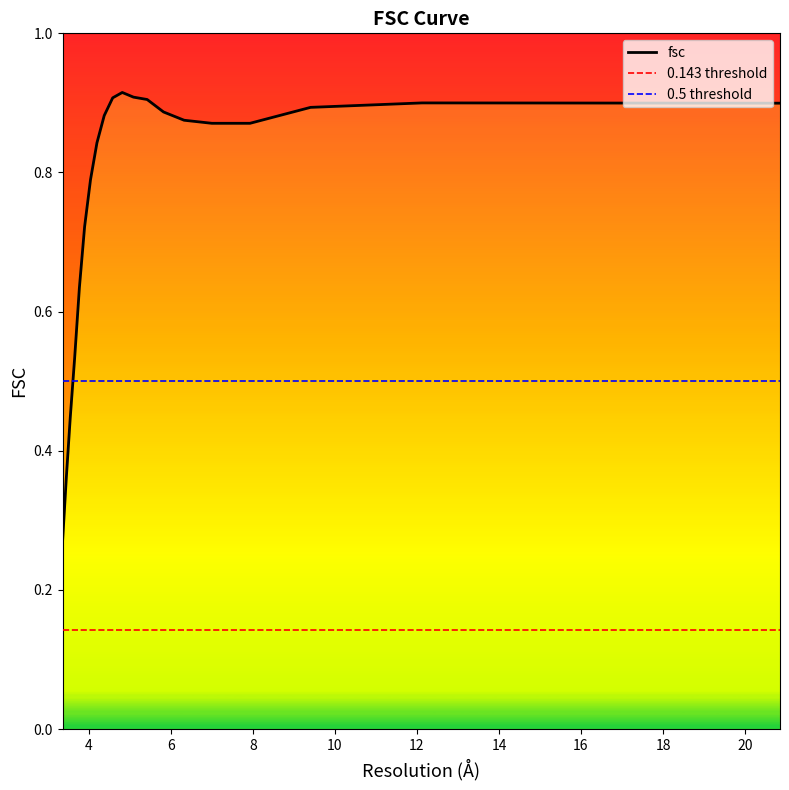

Reading left to right, extract all data points from this chart.

20.8514414057=0.9	12.1267812518=0.9	9.40720868384=0.9	7.93051585718=0.9	7.00140042014=0.9	6.32455532034=0.9	5.8222250974=0.9	5.42326144547=0.9	5.08986598559=0.9	4.81683050859=0.9	4.58349248514=0.9	4.37688109532=0.9	4.19960525566=0.8	4.04226041727=0.8	3.89840587793=0.7	3.77157143202=0.6	3.65636212064=0.5	3.54886720494=0.4	3.4523833988=0.4	3.36336396998=0.3